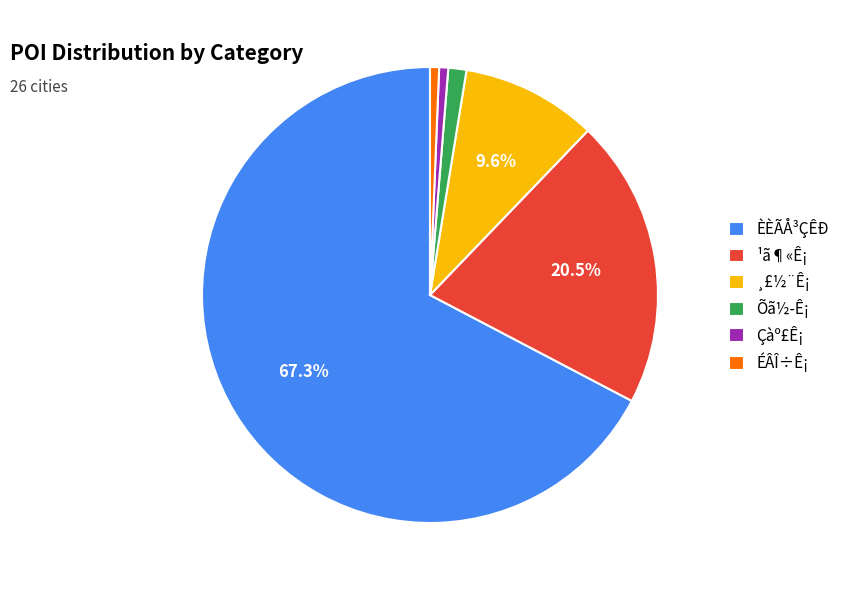

How much of the chart is everything except ¹ã¶«Ê¡?

79.5%